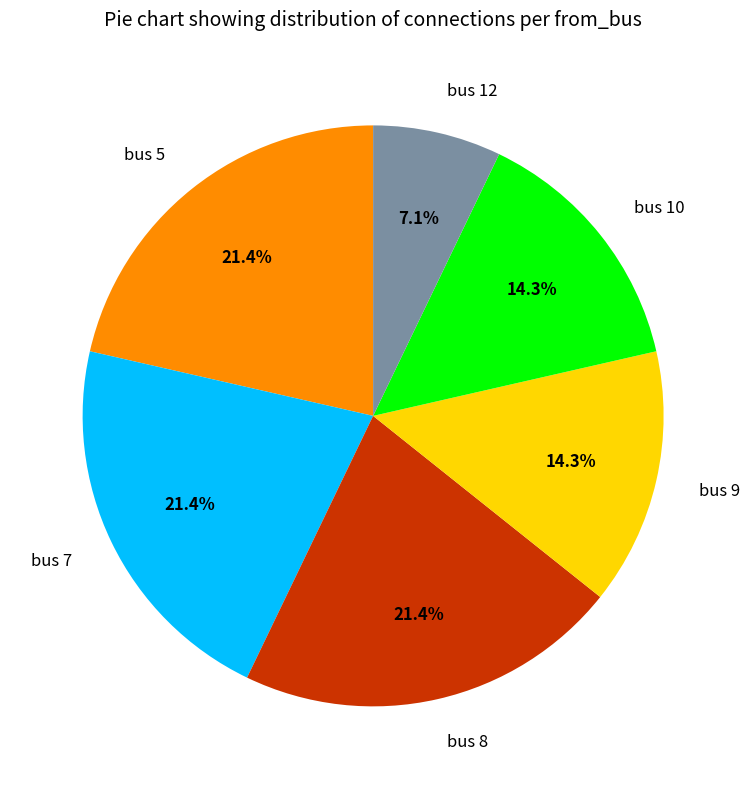

Which slice is the smallest?

bus 12